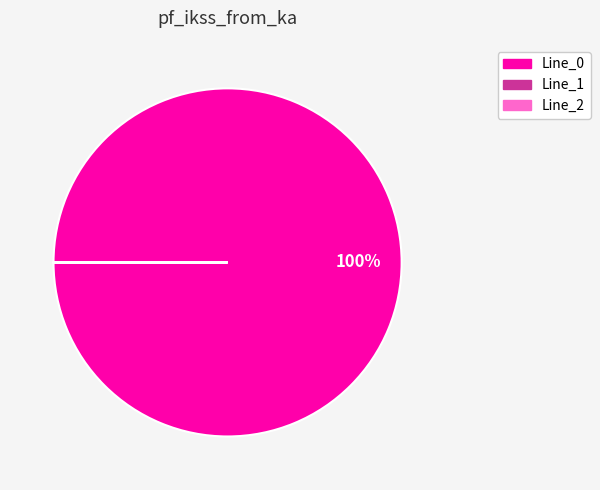

What is the majority slice?

Line_0